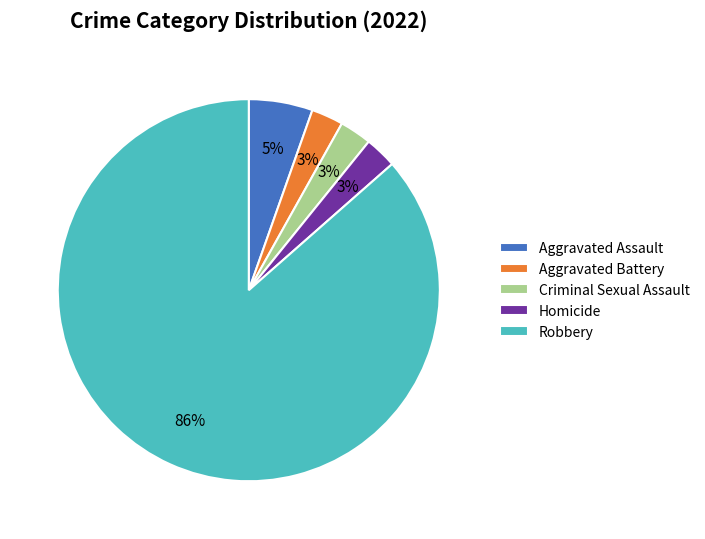

How many segments does this pie chart have?

5